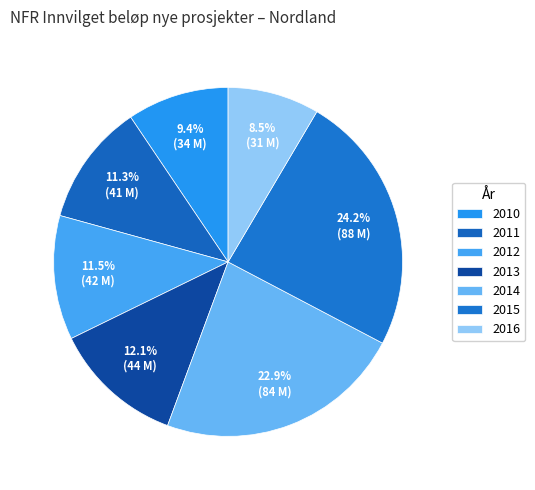

What is the change in value from 2010 to 2015?

+53836735.0